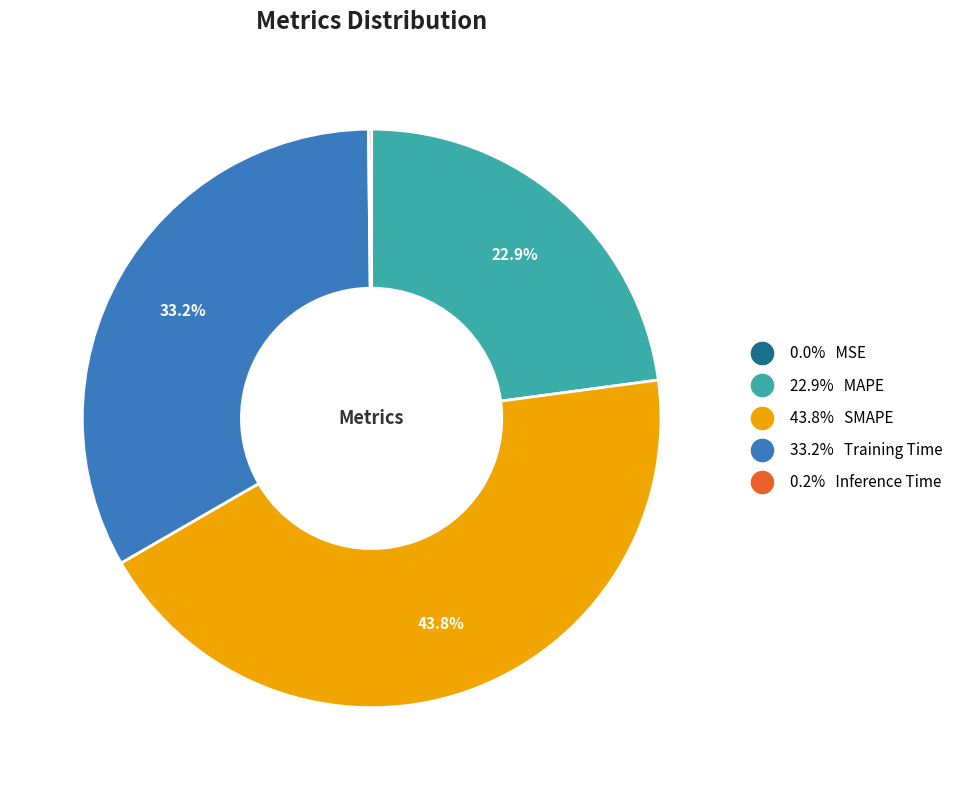

Is there a majority slice in this chart?

No